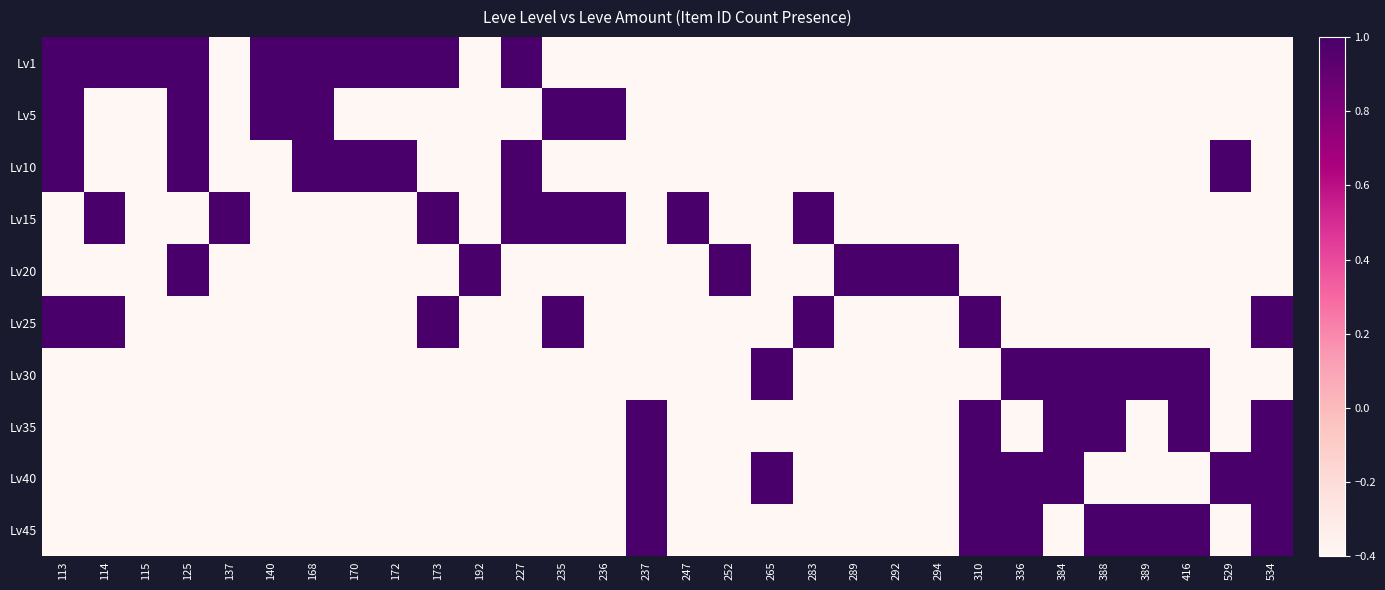

Between 283 and 294, which is larger?

283